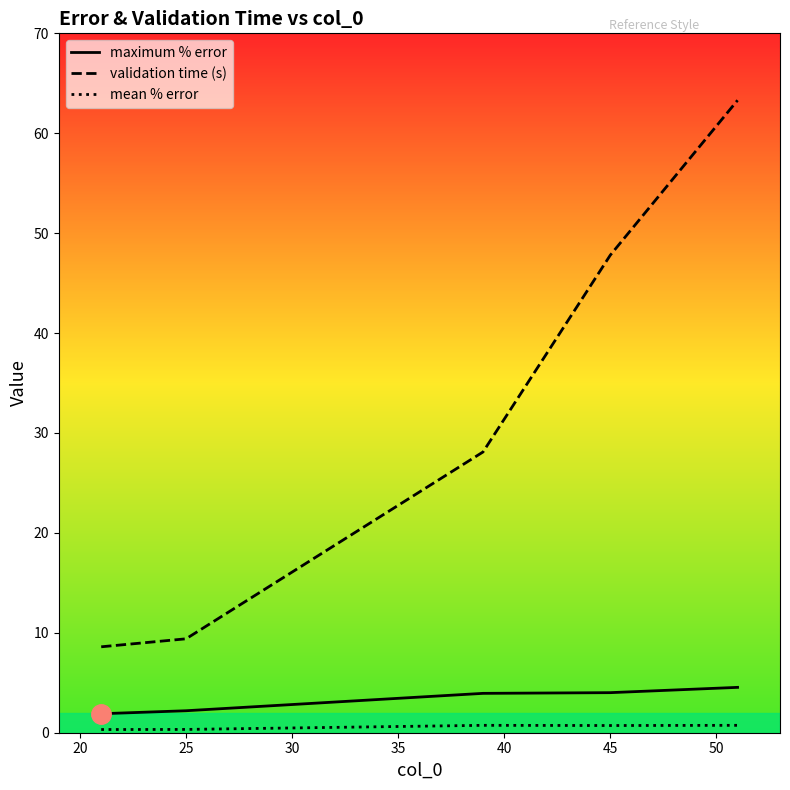

What is the spread (max minus min) of values at 45?

47.1